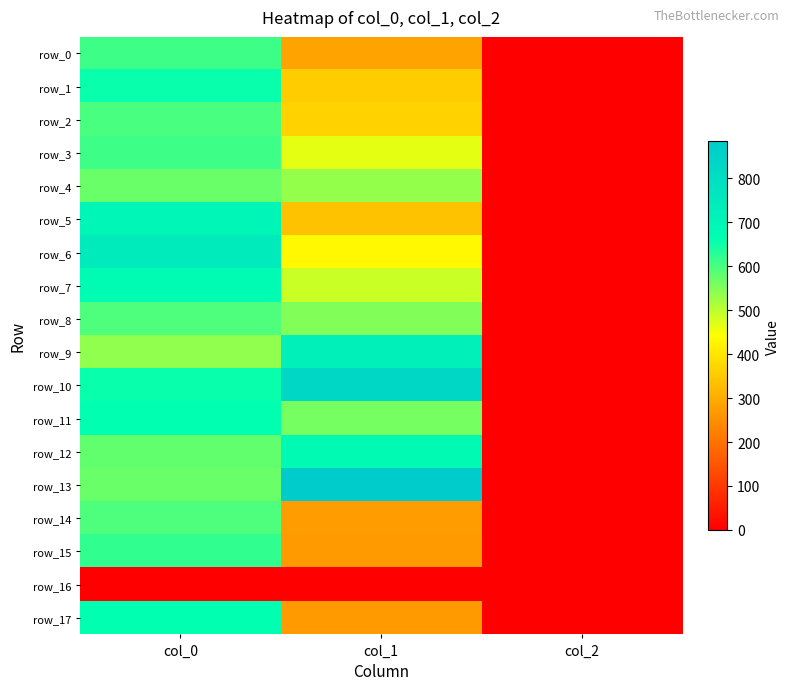

The row_5 series shows 700.0 at col_0. True or false?

True